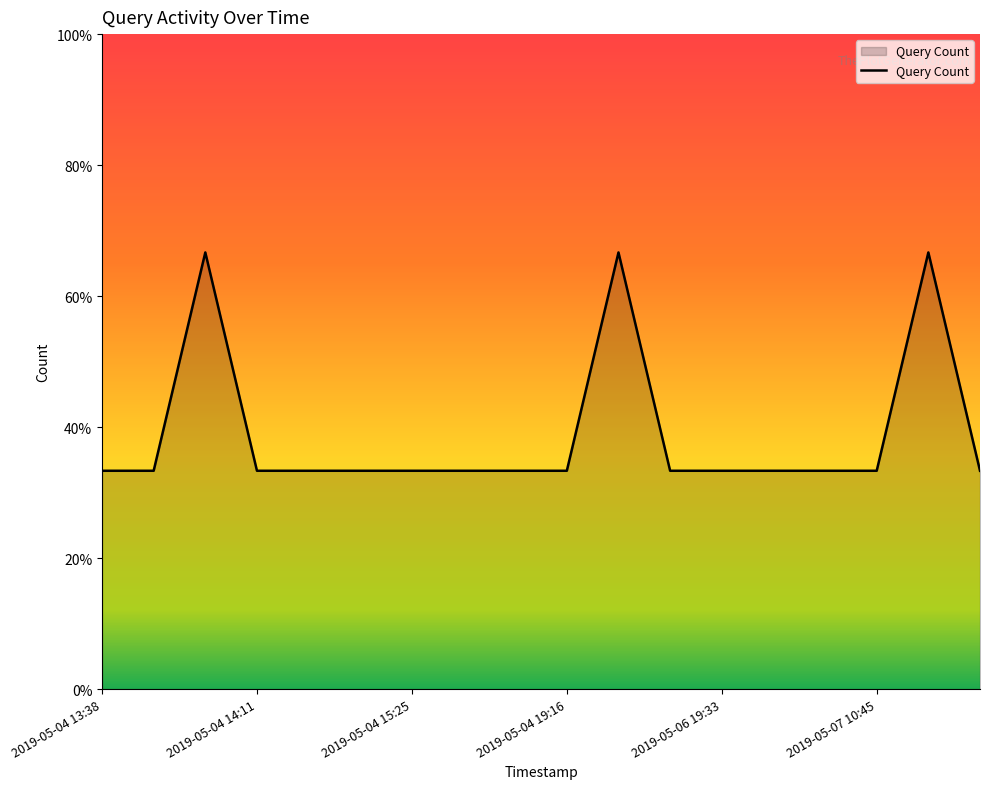

Reading left to right, list all the values displayed in this chart.

2019-05-04 13:38=1	2019-05-04 13:49=1	2019-05-04 14:10=2	2019-05-04 14:11=1	2019-05-04 14:18=1	2019-05-04 14:19=1	2019-05-04 15:25=1	2019-05-04 15:53=1	2019-05-04 18:46=1	2019-05-04 19:16=1	2019-05-06 13:47=2	2019-05-06 13:49=1	2019-05-06 19:33=1	2019-05-07 10:41=1	2019-05-07 10:43=1	2019-05-07 10:45=1	2019-05-07 10:47=2	2019-05-07 10:48=1